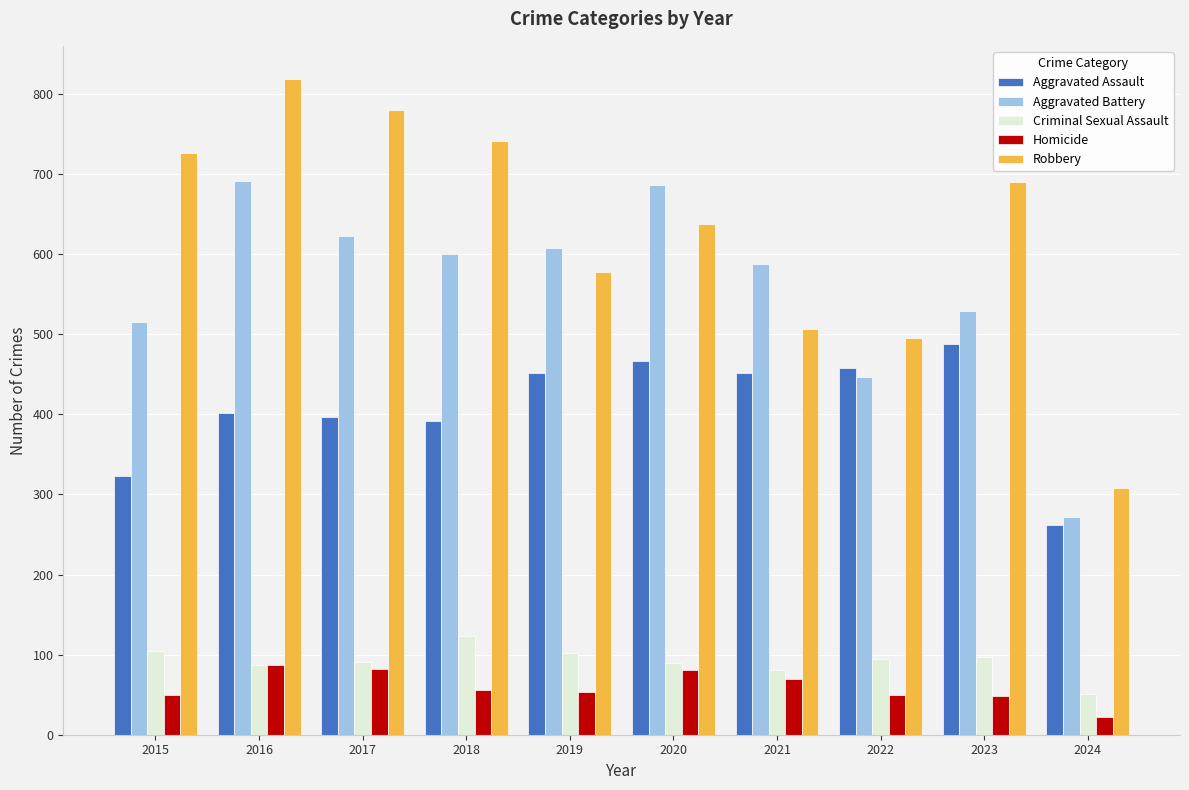

Which category has the highest value in the Robbery series?

2016